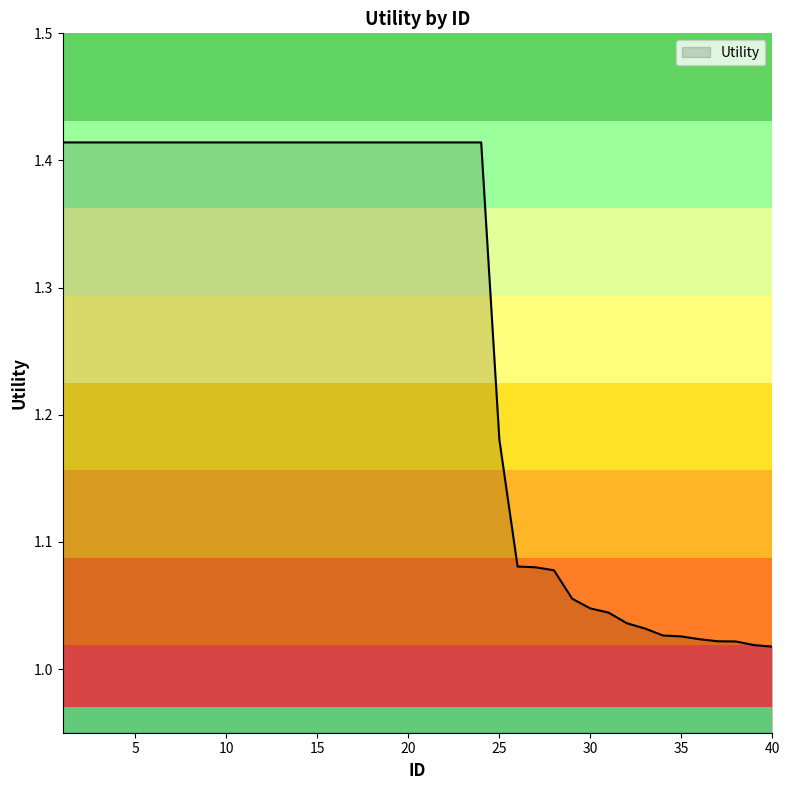

What is the difference between the maximum and minimum values?

0.4